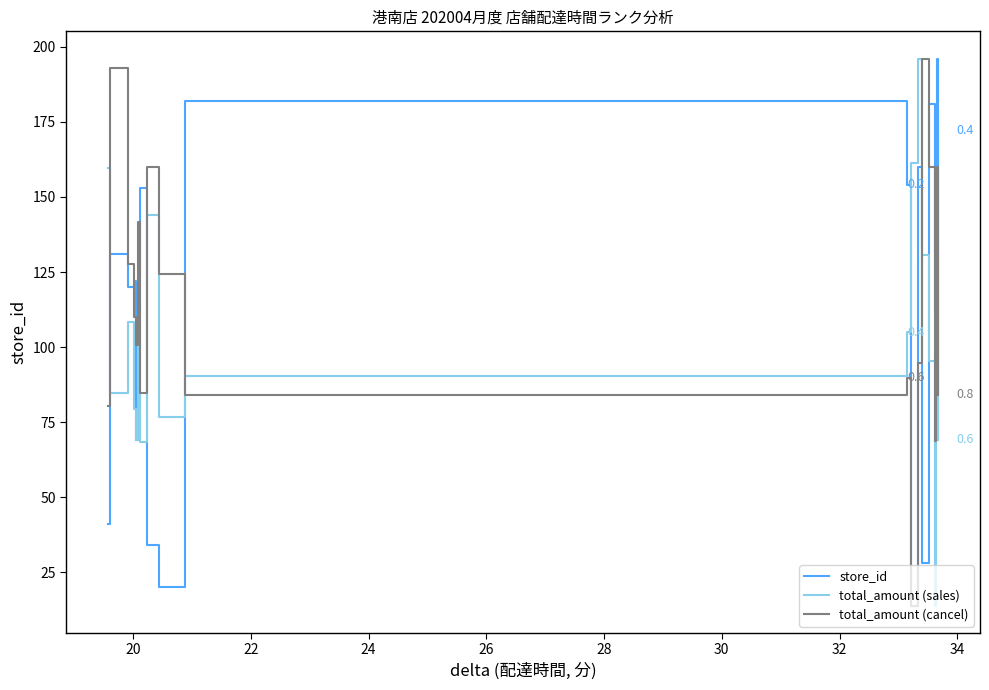

True or false: store_id has more than 1 interior local peaks.

True